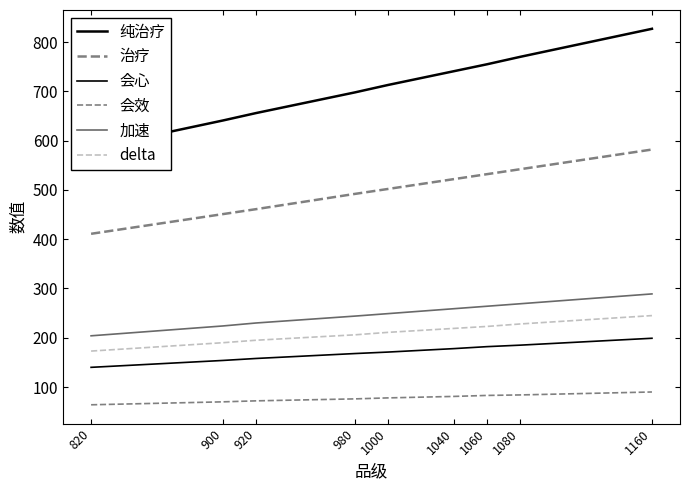

At 1040, list the series in order from smallest to largest.

会效, 会心, delta, 加速, 治疗, 纯治疗